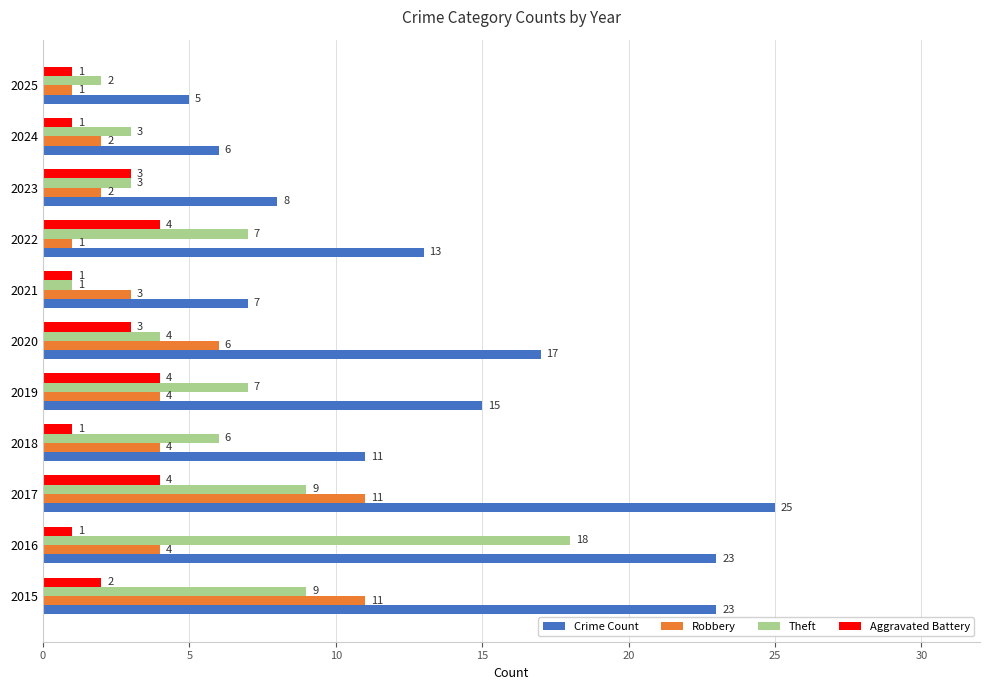

What is the total value across all series at 2016?

46